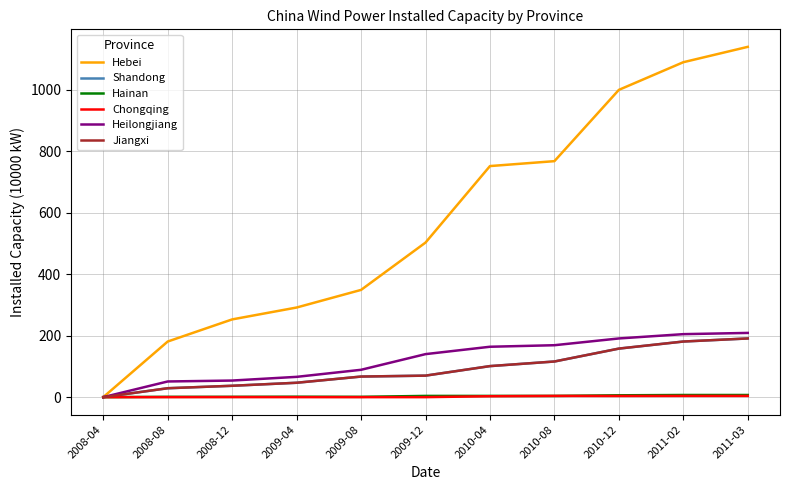

Reading left to right, transcribe all the data shown in this chart.

Hebei: 2008-04=0.0	2008-08=181.0	2008-12=253.0	2009-04=291.7	2009-08=349.0	2009-12=503.0	2010-04=752.0	2010-08=768.0	2010-12=1000.0	2011-02=1090.0	2011-03=1140.0
Shandong: 2008-04=0.0	2008-08=29.0	2008-12=37.0	2009-04=46.8	2009-08=67.0	2009-12=70.0	2010-04=101.0	2010-08=116.0	2010-12=158.0	2011-02=181.0	2011-03=191.0
Hainan: 2008-04=0.0	2008-08=1.0	2008-12=1.0	2009-04=1.4	2009-08=1.0	2009-12=4.0	2010-04=4.0	2010-08=4.0	2010-12=6.0	2011-02=7.0	2011-03=7.0
Chongqing: 2008-04=0.0	2008-08=0.0	2008-12=0.2	2009-04=0.0	2009-08=0.0	2009-12=0.0	2010-04=3.0	2010-08=4.0	2010-12=3.8	2011-02=4.0	2011-03=4.0
Heilongjiang: 2008-04=0.0	2008-08=51.0	2008-12=54.0	2009-04=66.0	2009-08=89.0	2009-12=140.0	2010-04=164.0	2010-08=169.0	2010-12=191.0	2011-02=205.0	2011-03=209.0
Jiangxi: 2008-04=0.0	2008-08=29.0	2008-12=37.0	2009-04=46.8	2009-08=67.0	2009-12=70.0	2010-04=101.0	2010-08=116.0	2010-12=158.0	2011-02=181.0	2011-03=191.0